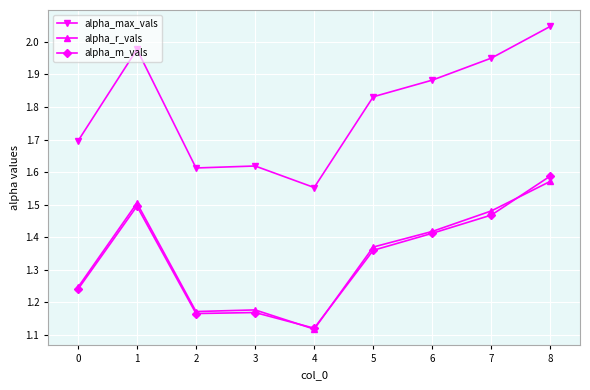

Between 3 and 7, which series saw the biggest shift?

alpha_max_vals